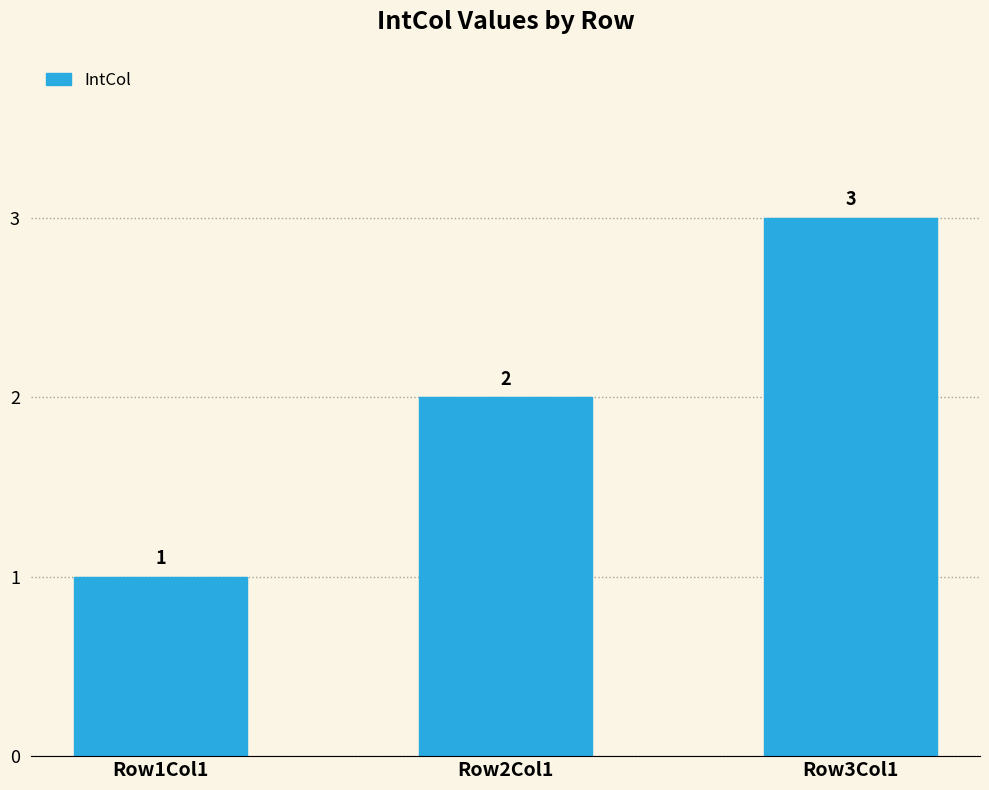

Which label corresponds to the smallest value in the chart?

Row1Col1